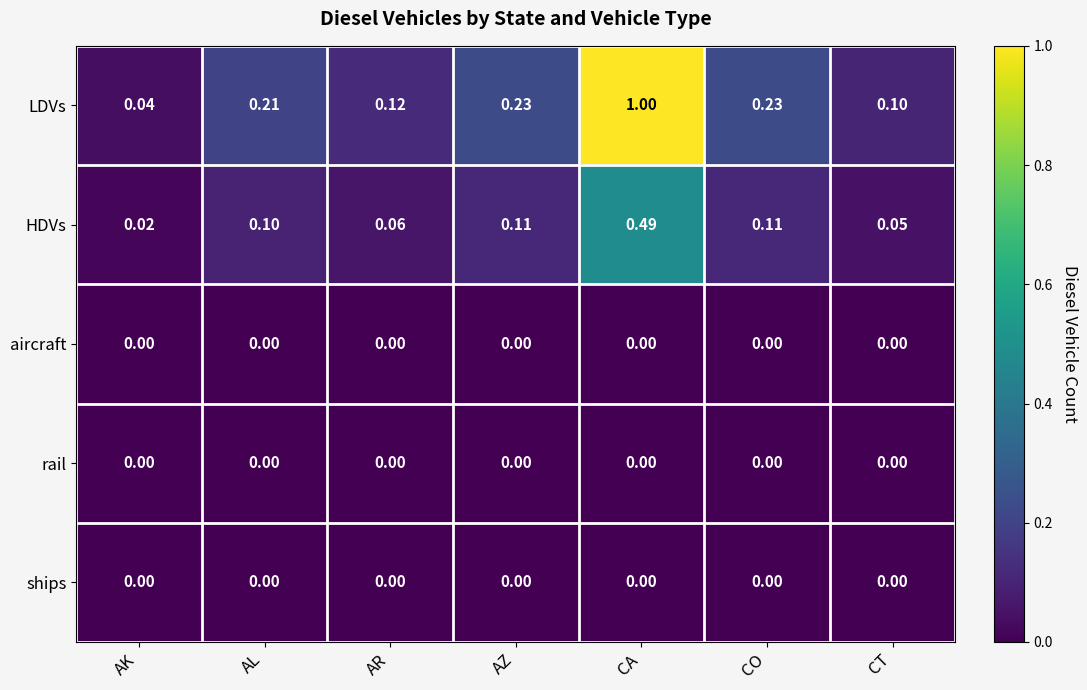

At which category does the chart reach its peak across all series?

CA